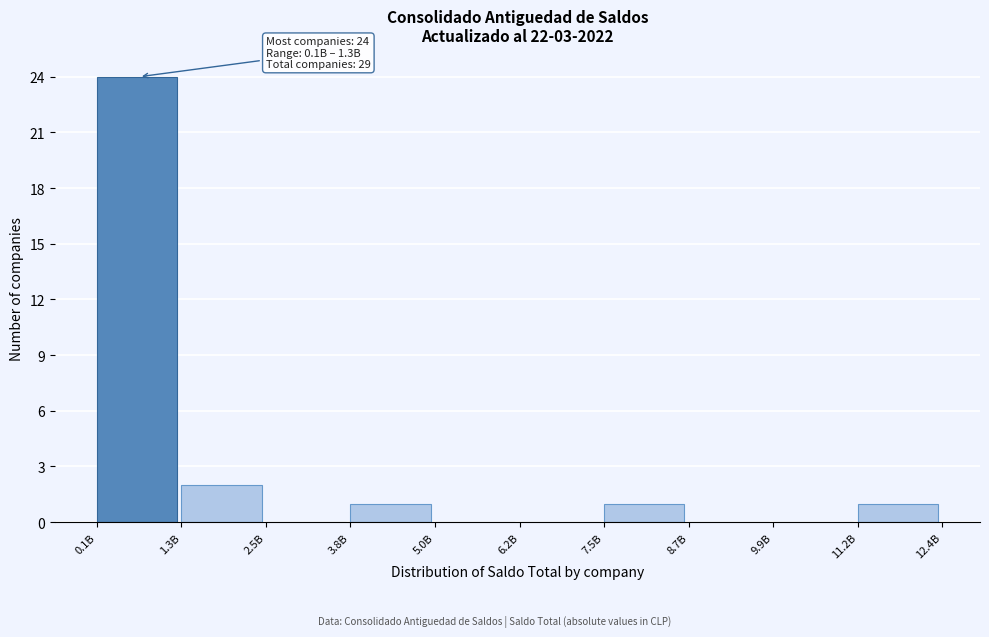

Reading right to left, list all the values displayed in this chart.

11.2B=1	9.9B=0	8.7B=0	7.5B=1	6.2B=0	5.0B=0	3.8B=1	2.5B=0	1.3B=2	0.1B=24